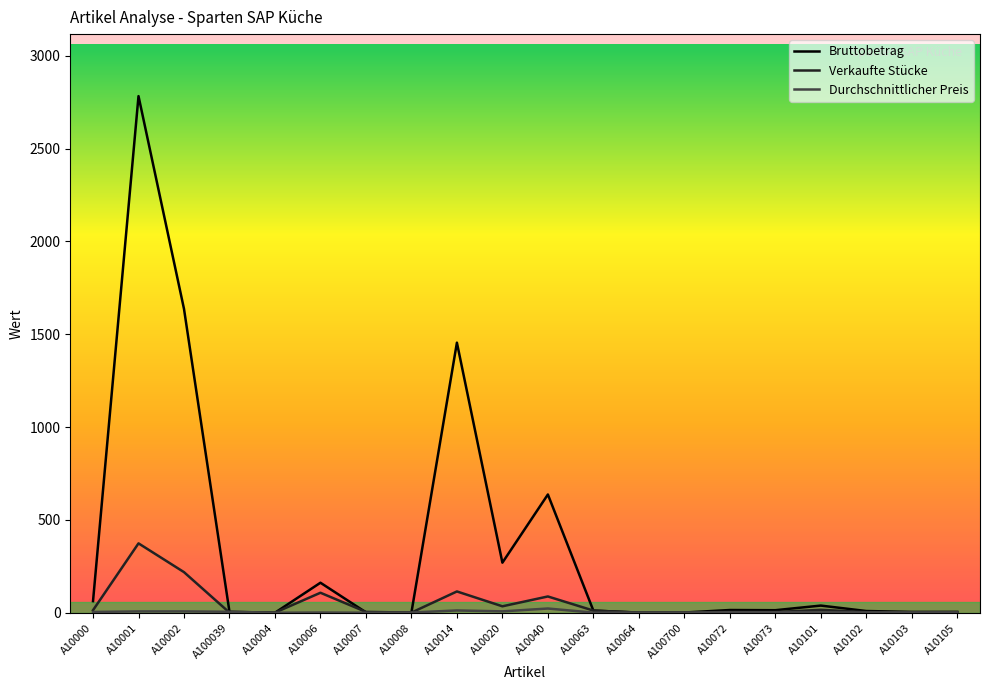

At which category is the sum across all series the highest?

A10001